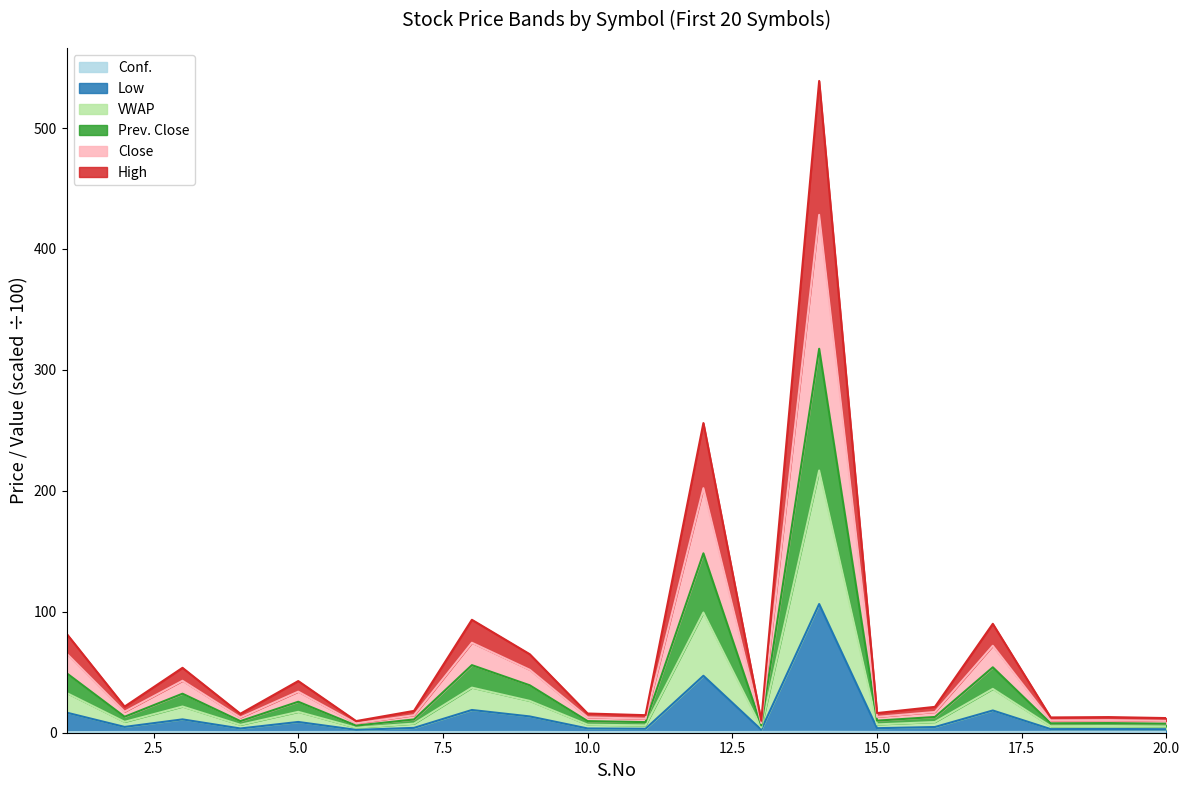

Does the chart display data point markers on the line(s)?

No